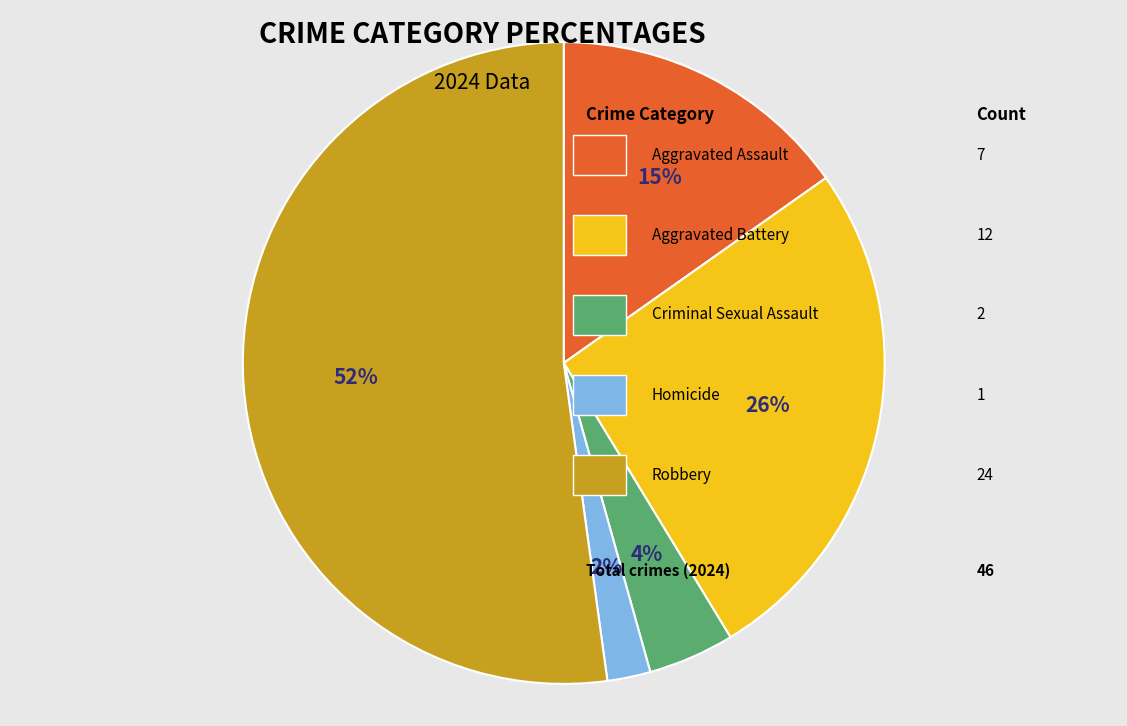

Is there any slice that represents more than half of the pie?

Yes